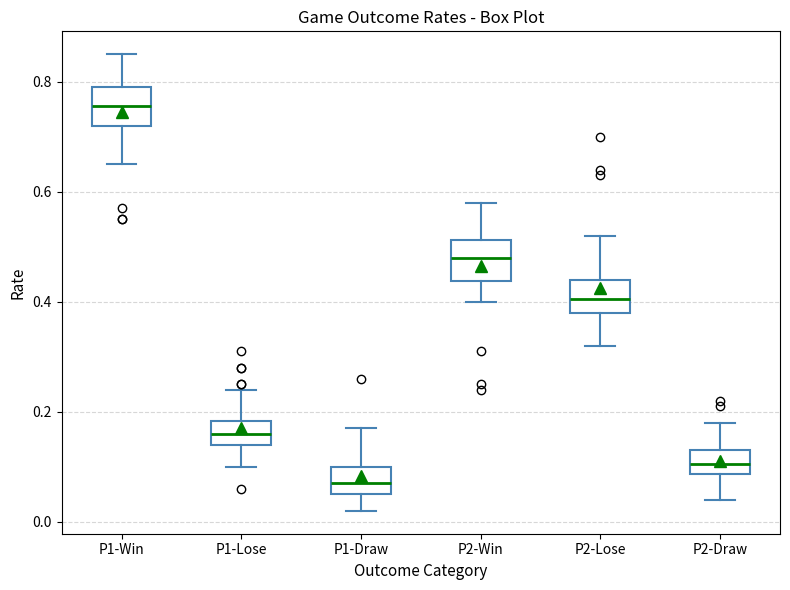

Which box's median line is the highest?

P1-Win